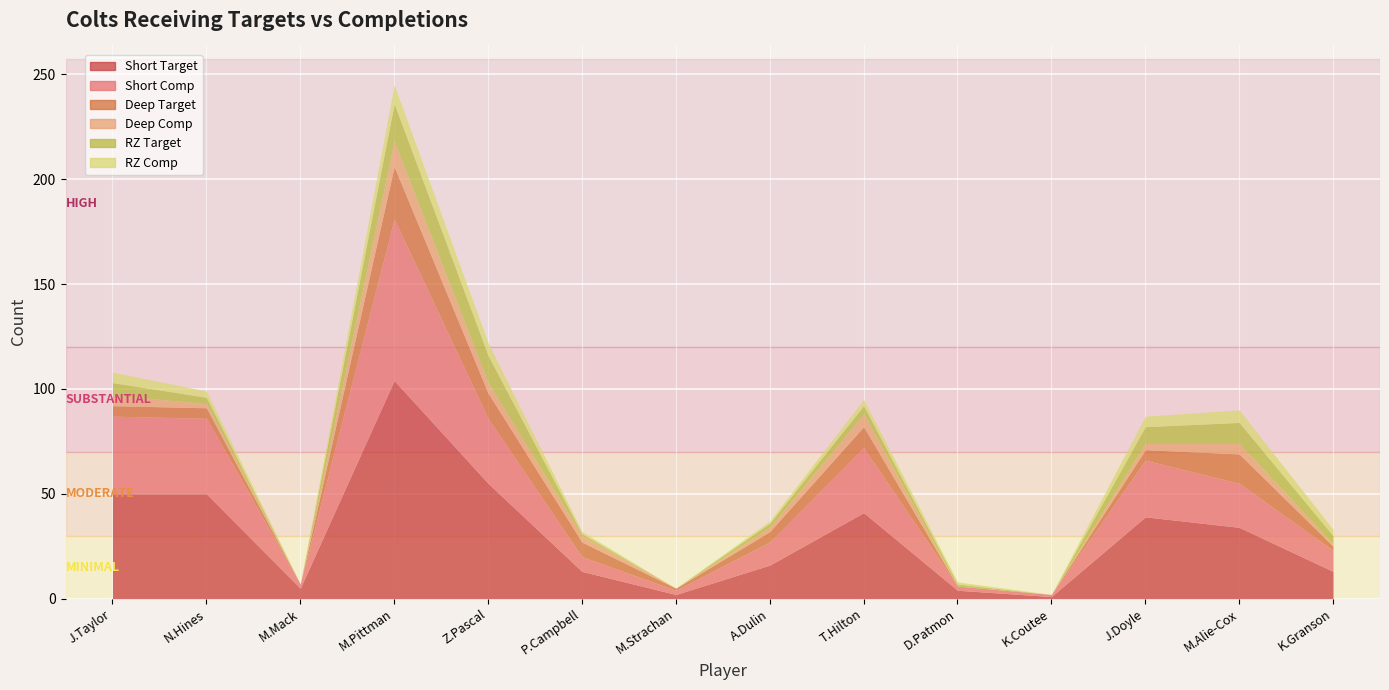

How many lines are shown in the chart?

6